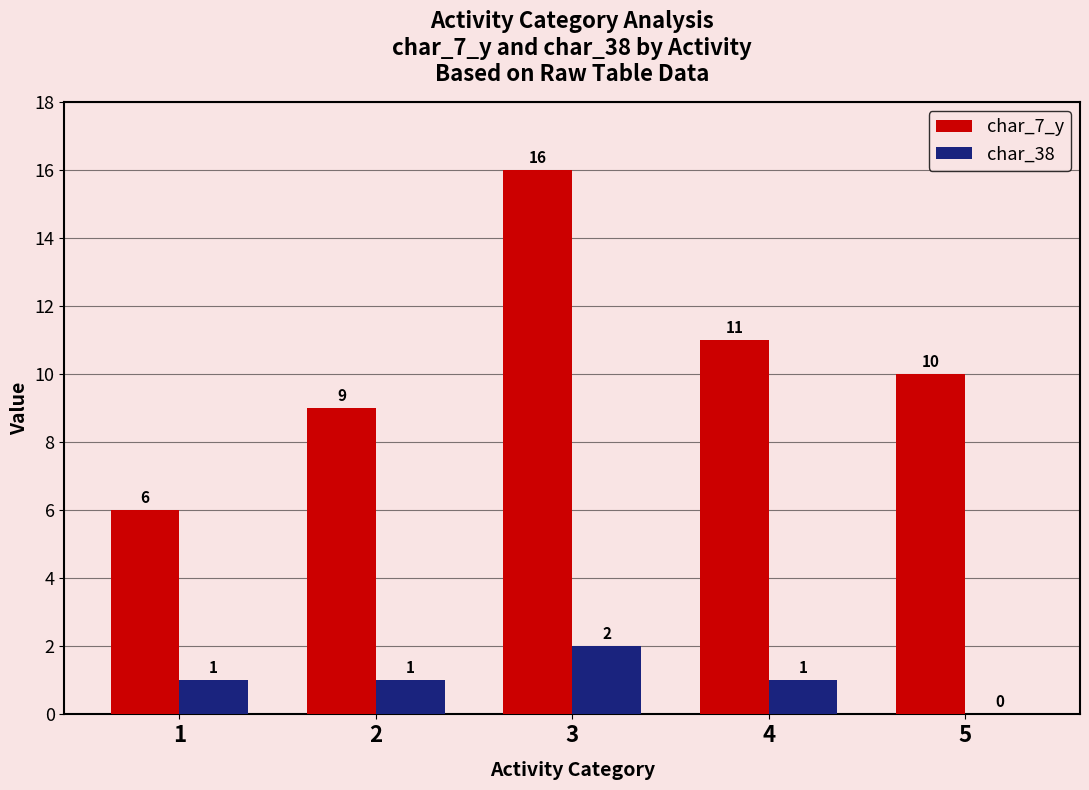

What are all the series names shown in the legend?

char_7_y, char_38